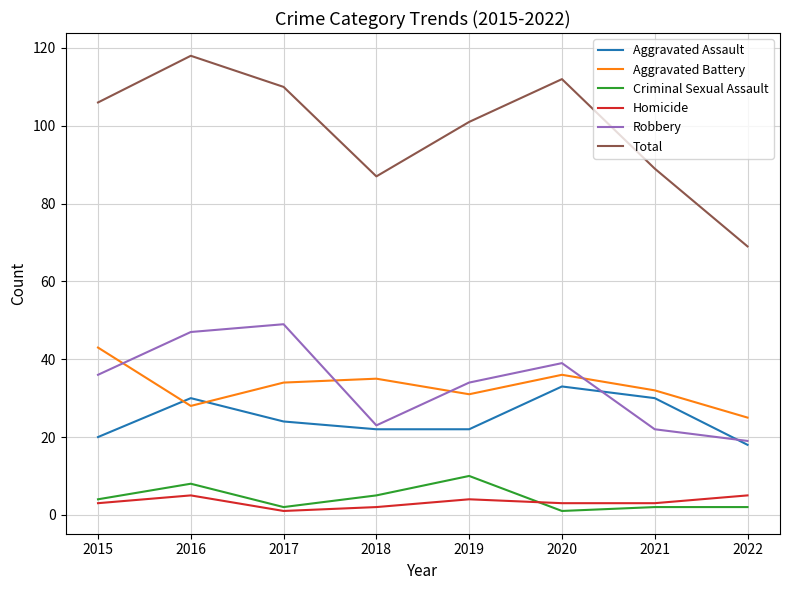

Between 2017 and 2022, which series saw the biggest shift?

Total